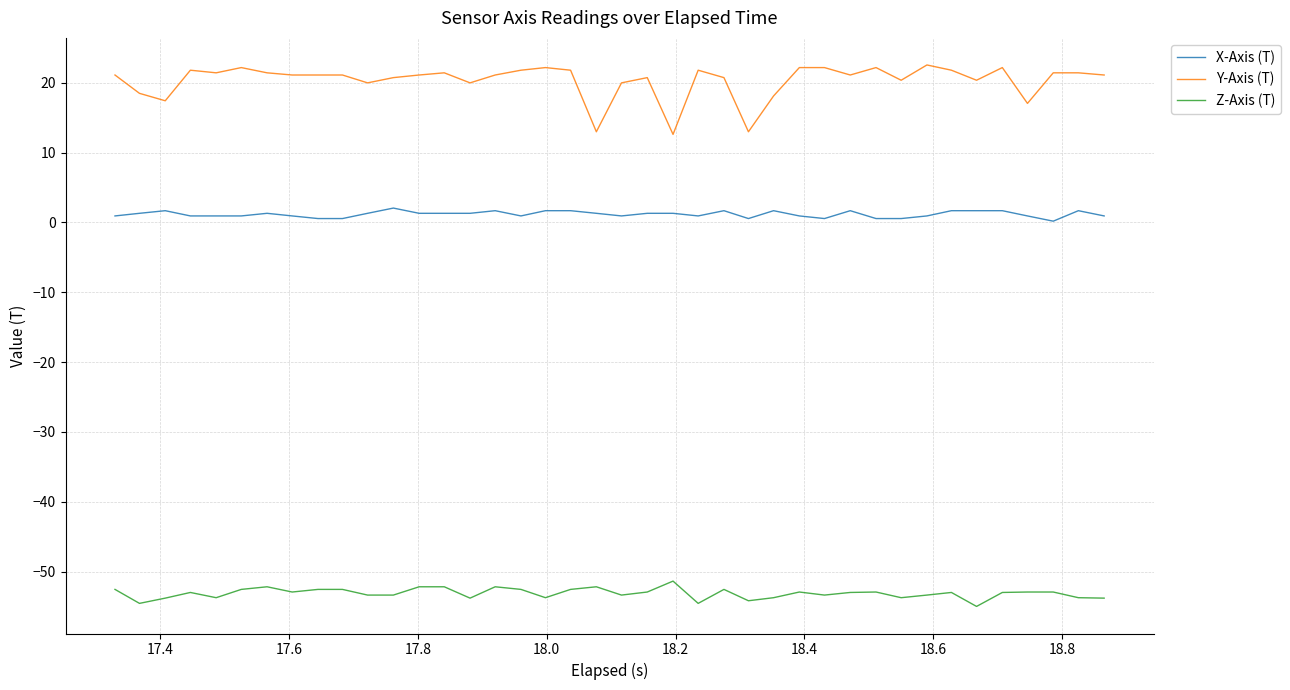

Which series has the largest range (max minus min)?

Y-Axis (T)